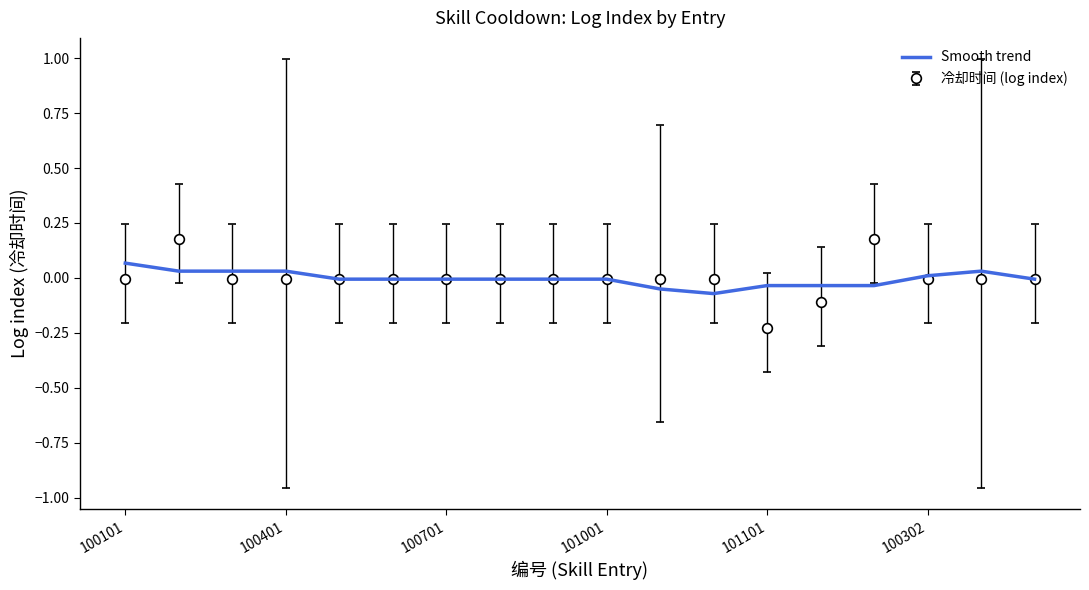

Which series has the widest spread of values?

冷却时间 (log index)